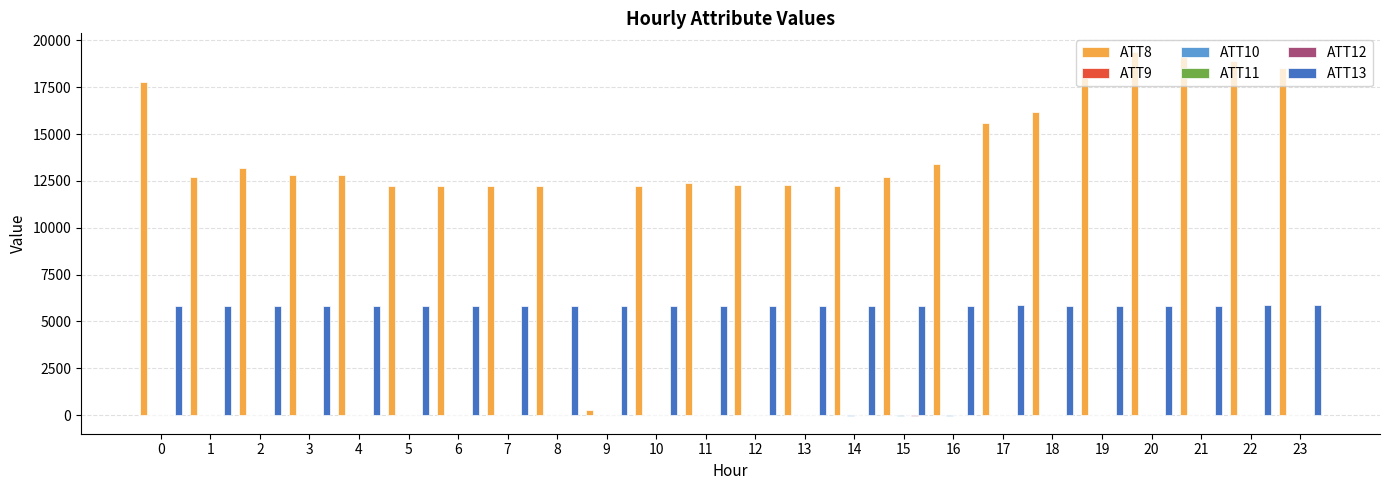

The value of ATT8 at 3 is 22546.3. True or false?

False